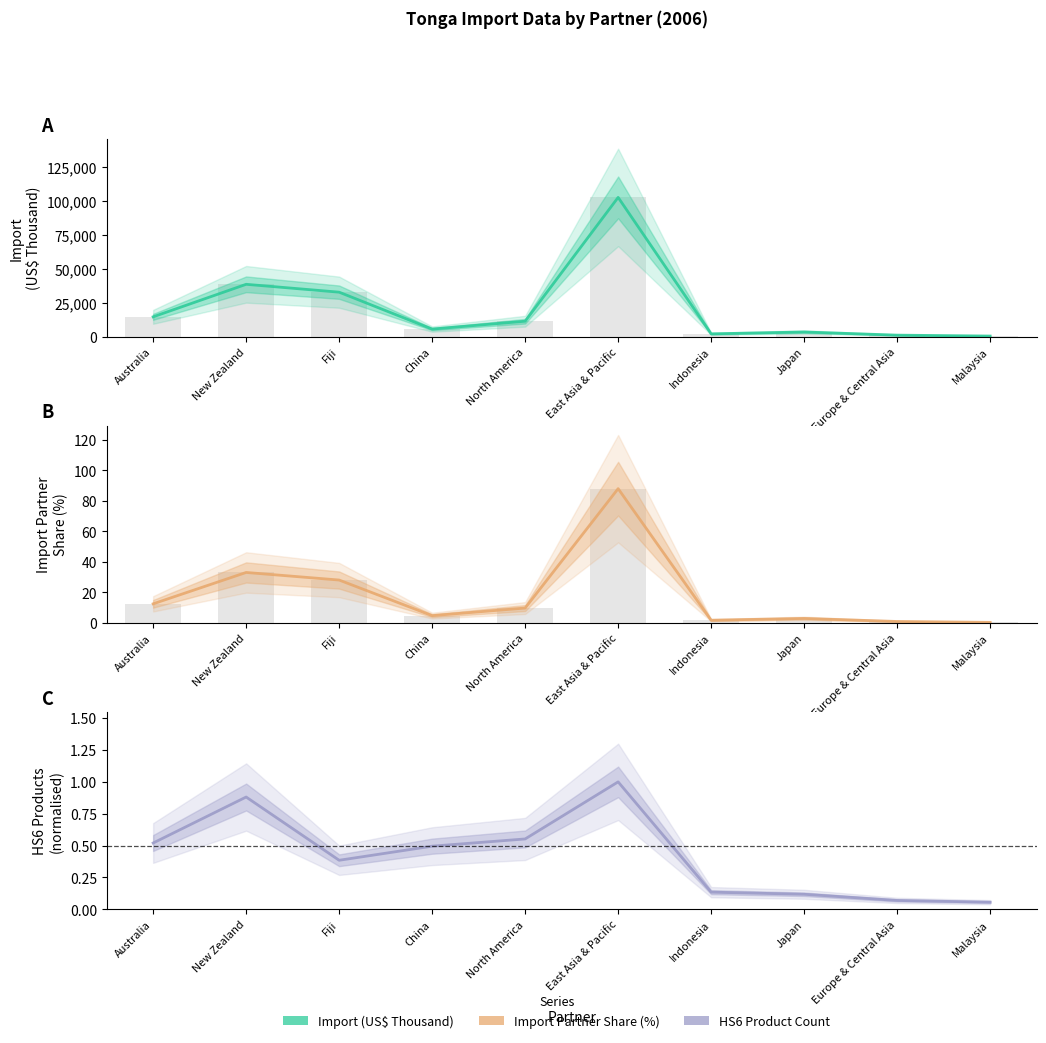

What is the label of the 6th bar from the left?

East Asia & Pacific